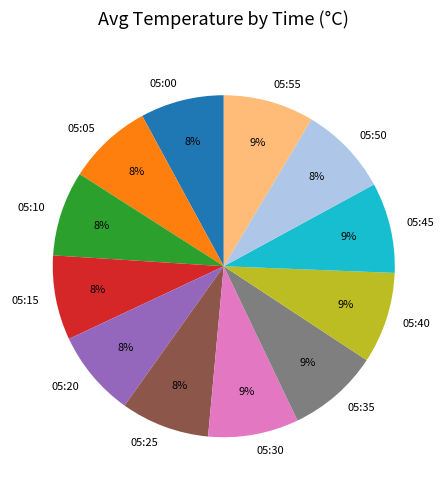

Does 05:50 account for over 50% of the chart?

No